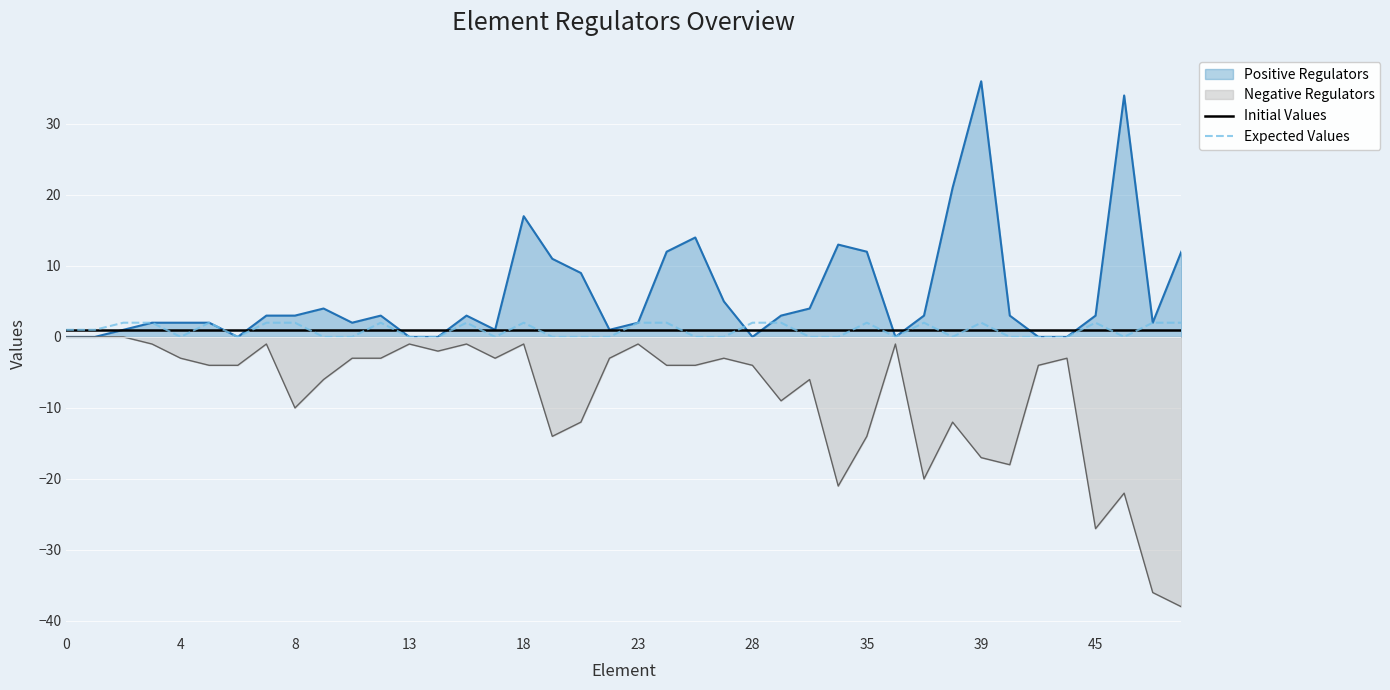

What is the minimum value for Negative Regulators?

-38